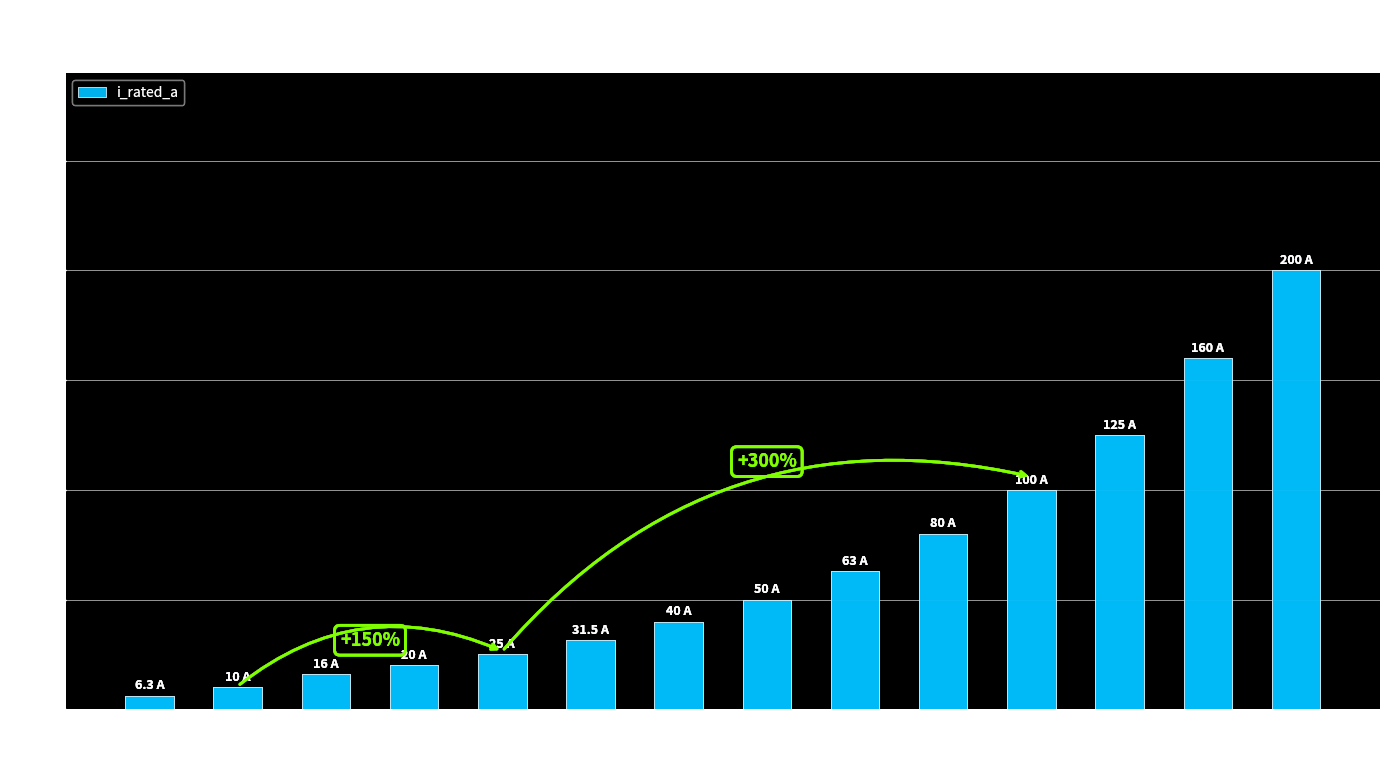

What is the value of the 9th bar from the left?

63.0